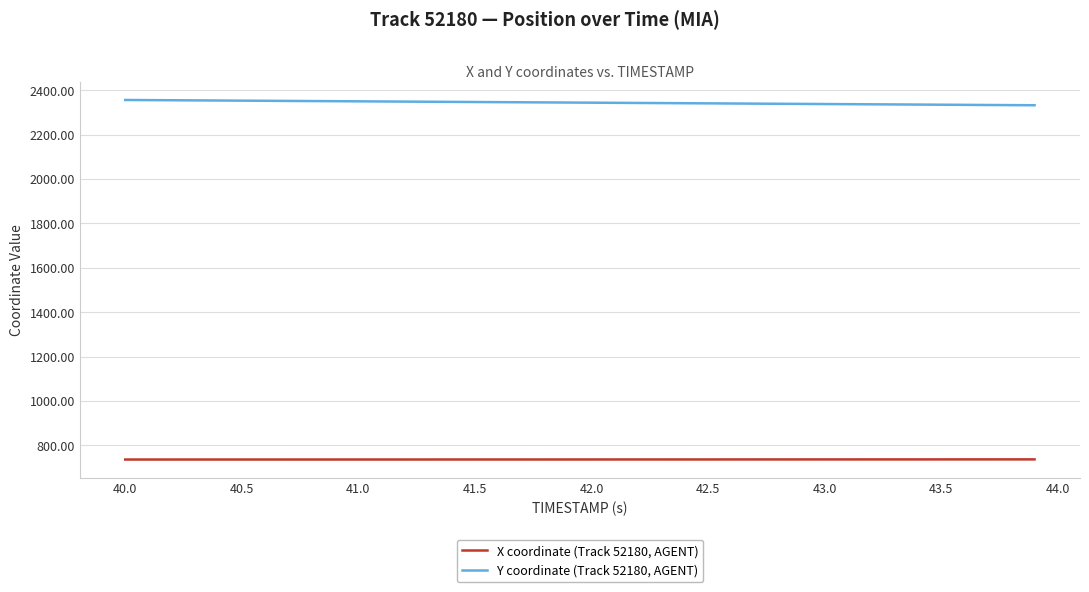

List the series in order of their peak value, lowest first.

X coordinate (Track 52180, AGENT), Y coordinate (Track 52180, AGENT)